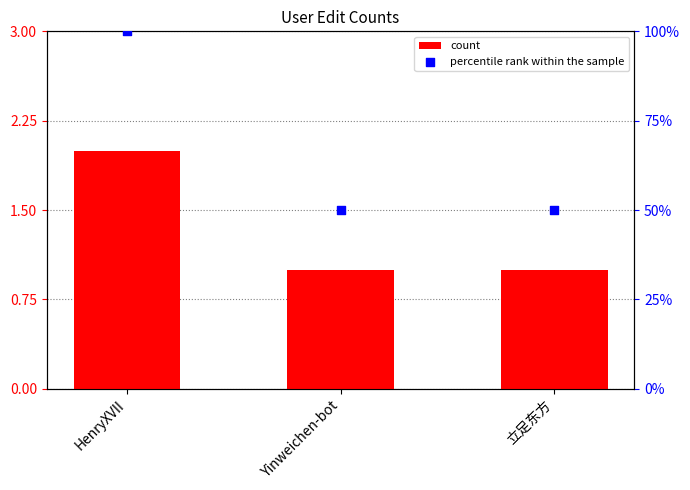

Which series reaches the maximum Y coordinate?

percentile rank within the sample